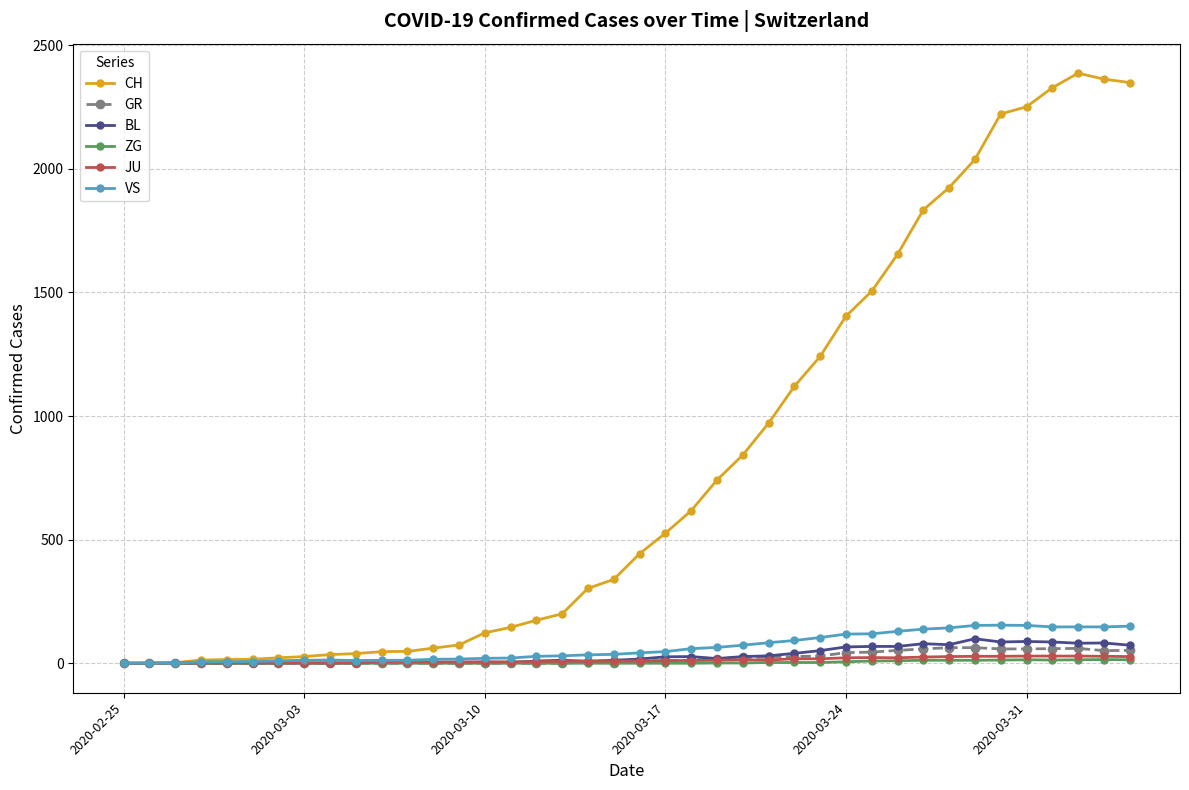

Which series has the largest total across all categories?

CH